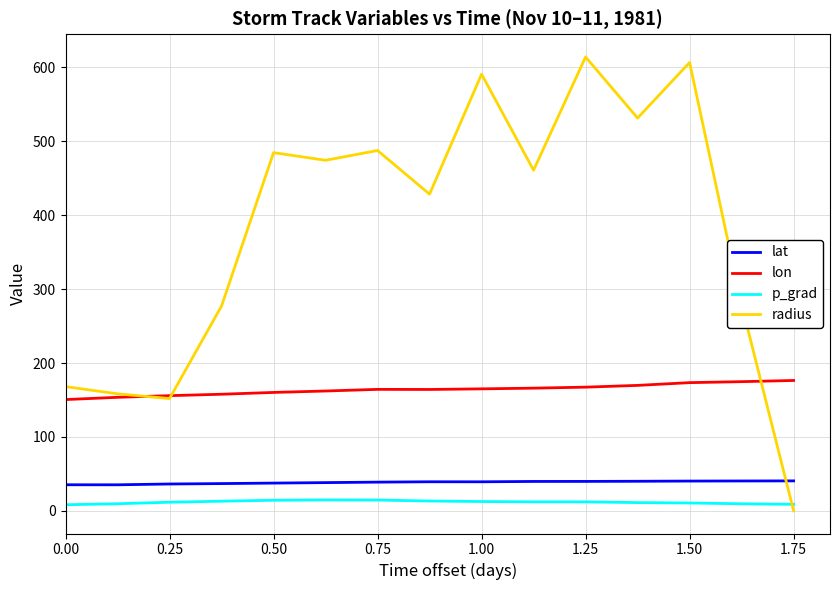

Which series has the largest total across all categories?

radius